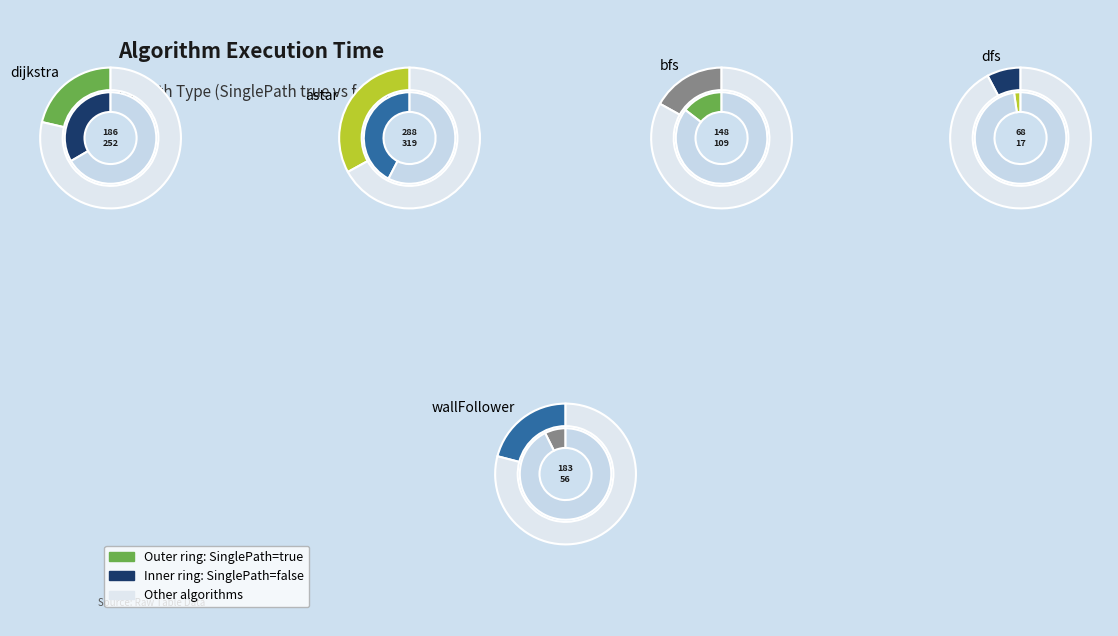

Count the number of slices in the pie.

5